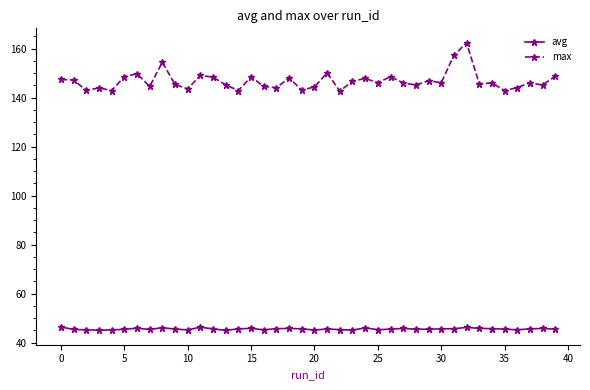

What is the value of the max point at the 26th from the left?

146.1